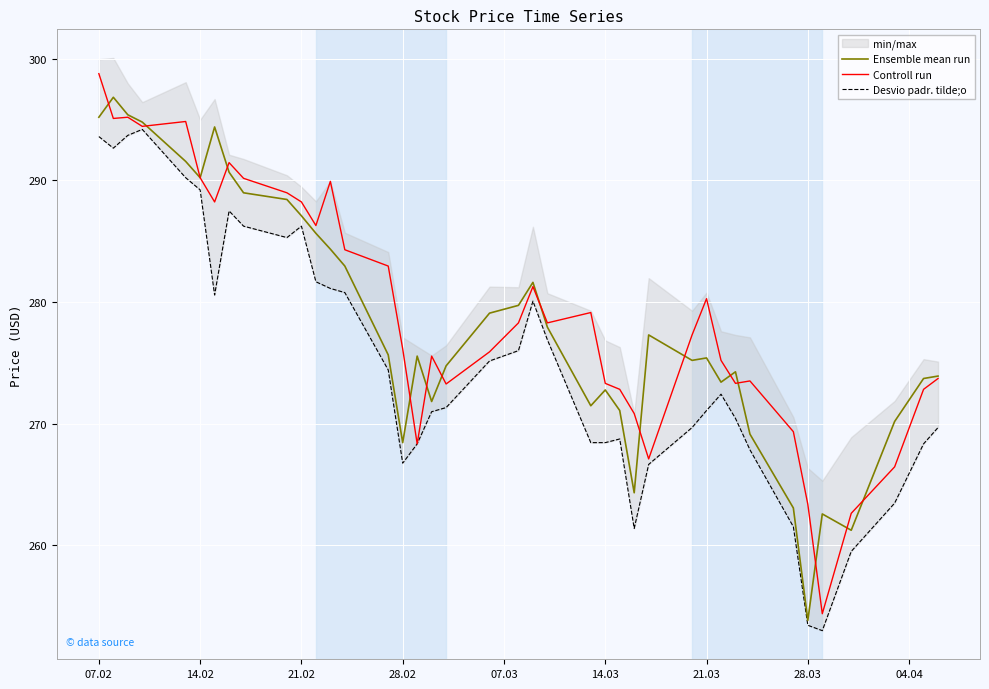

True or false: Controll run has a value of 510.6 at 21.02.

False